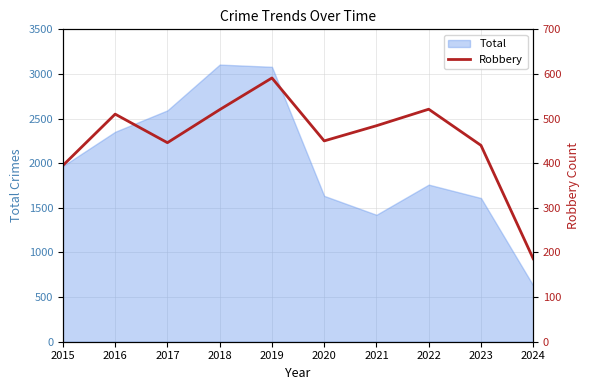

List the labels in order of value, smallest first.

2024, 2015, 2023, 2017, 2020, 2021, 2016, 2018, 2022, 2019